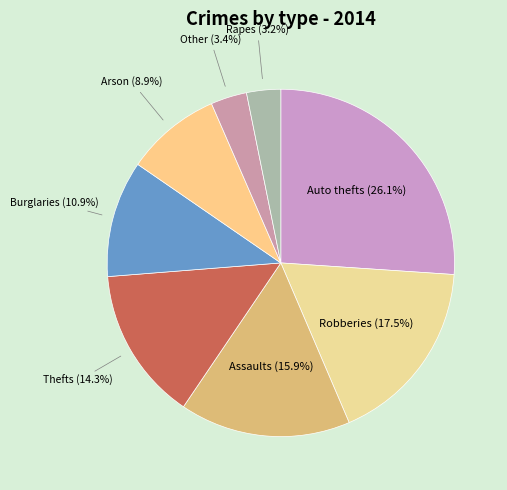

How many segments does this pie chart have?

8